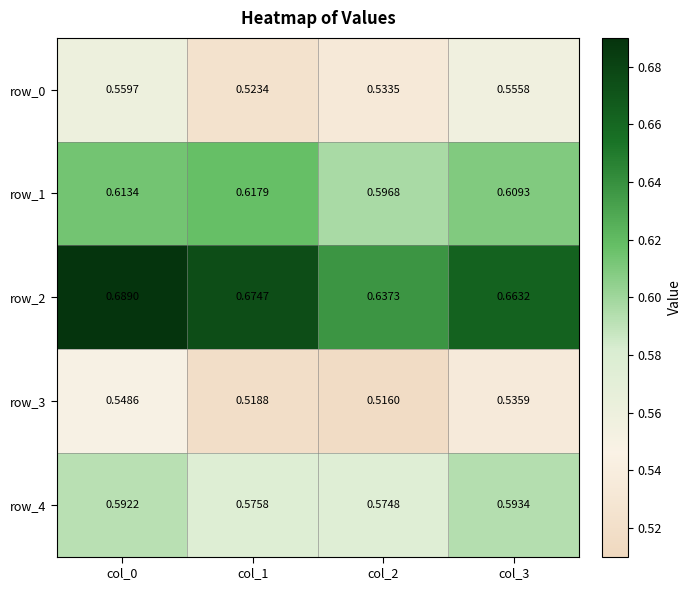

At which category is the sum across all series the highest?

col_0